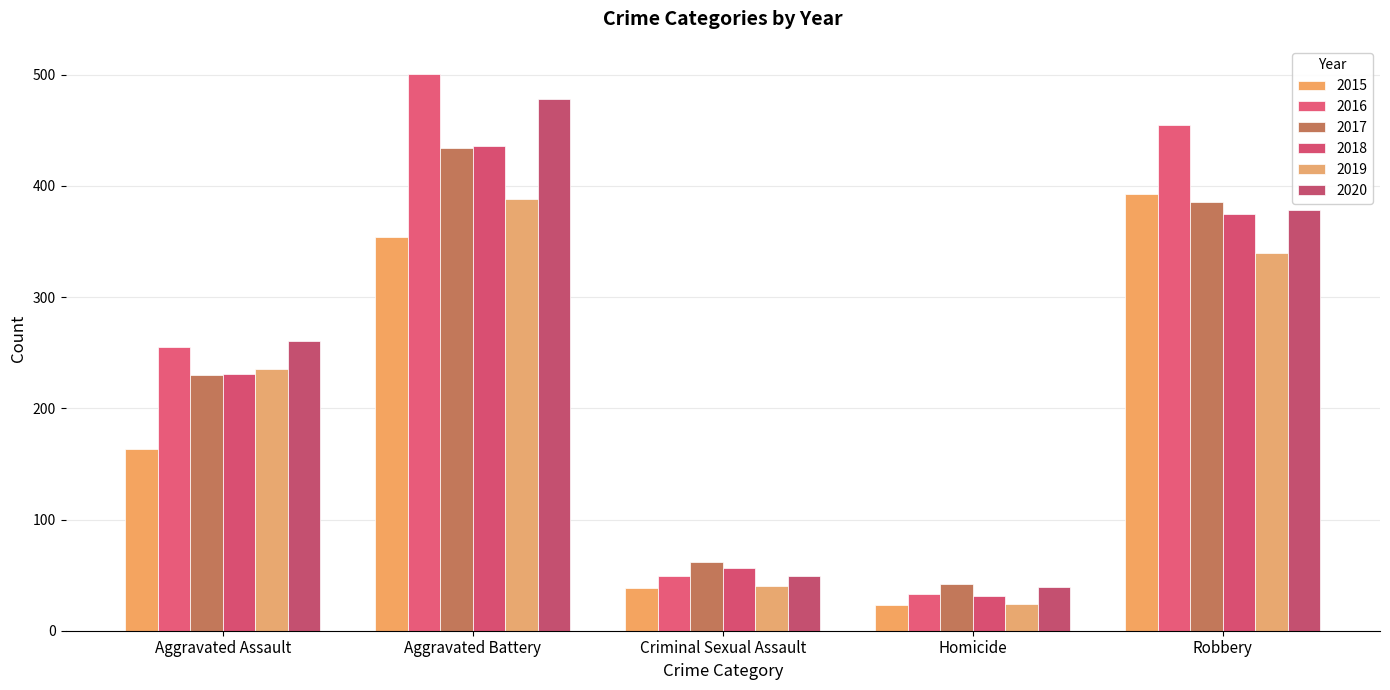

What is the difference between the maximum and minimum values in the 2019 series?

364